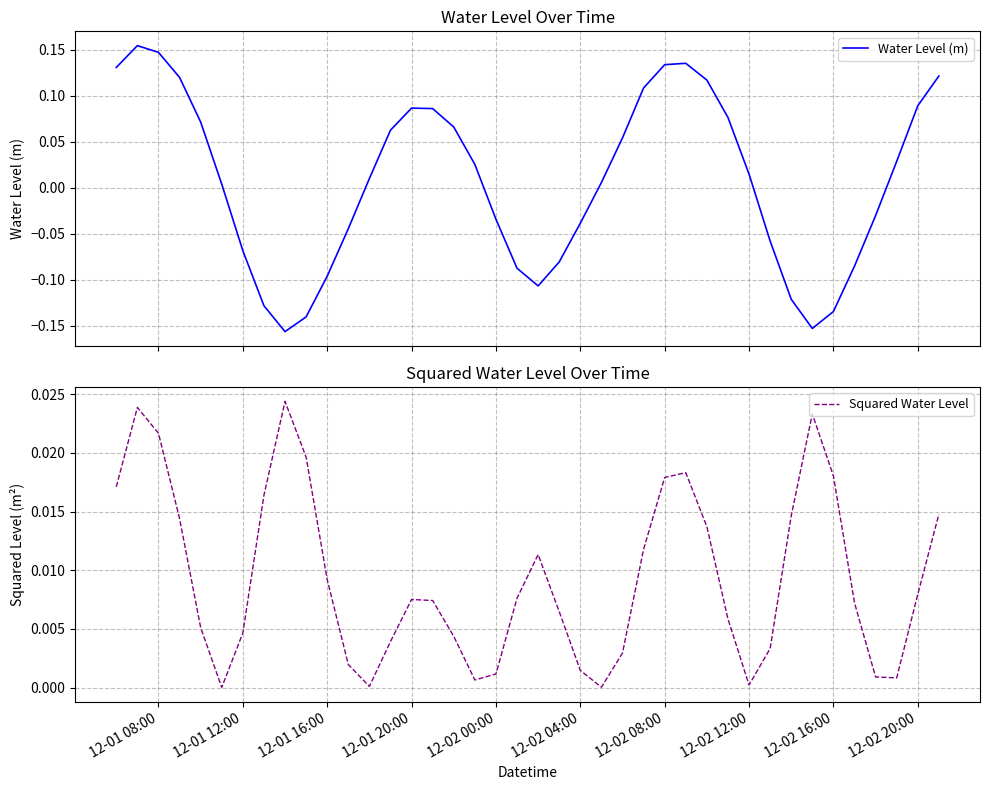

Which series has the widest spread of values?

Water Level (m)